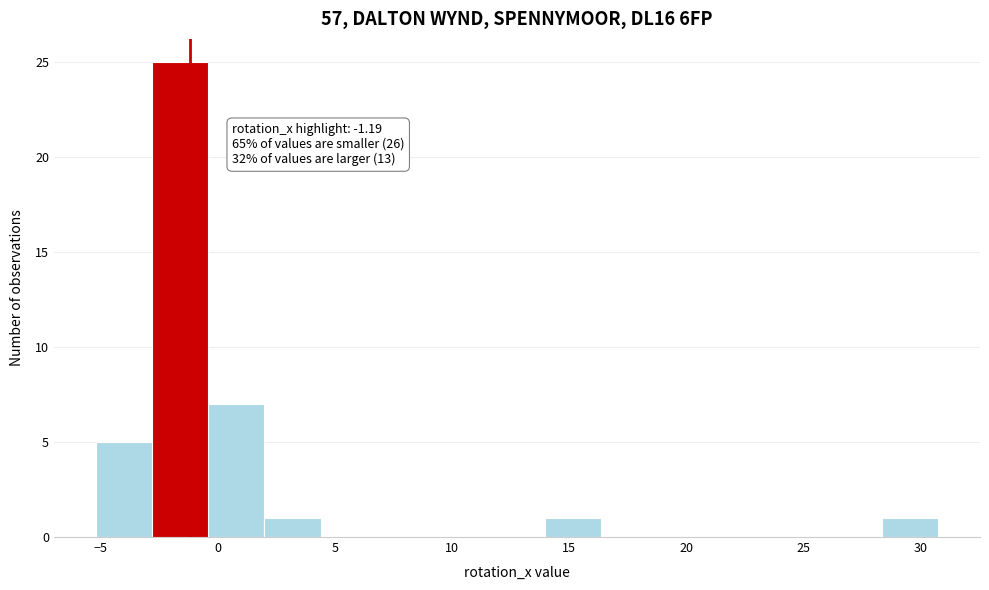

Over which range of the x-axis is the bar tallest?

-3.0 to -0.5